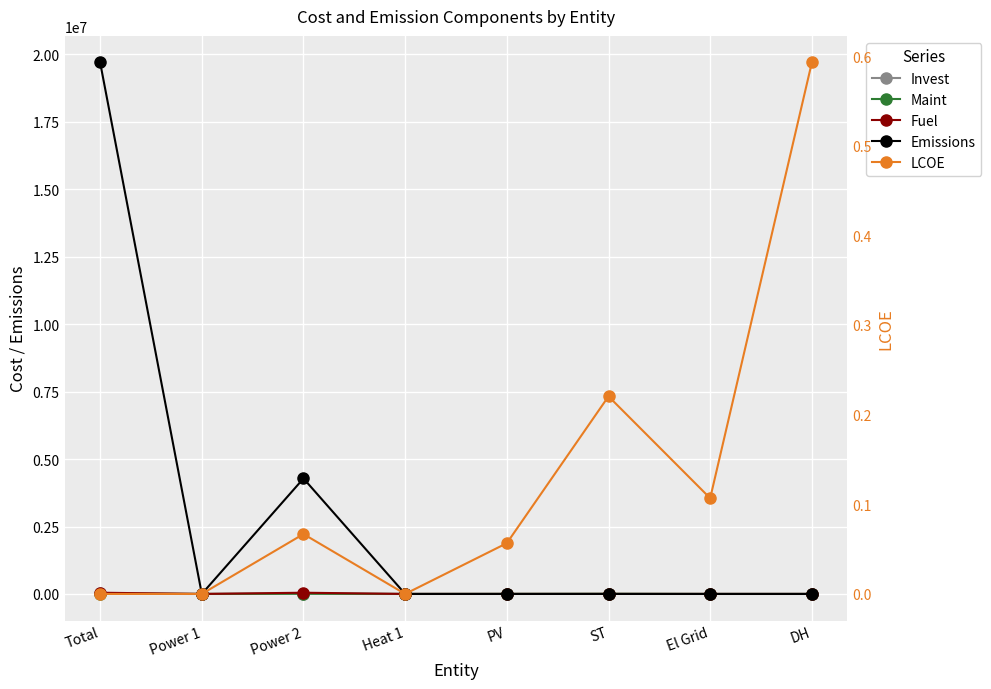

The Emissions series shows 0.0 at Heat 1. True or false?

True